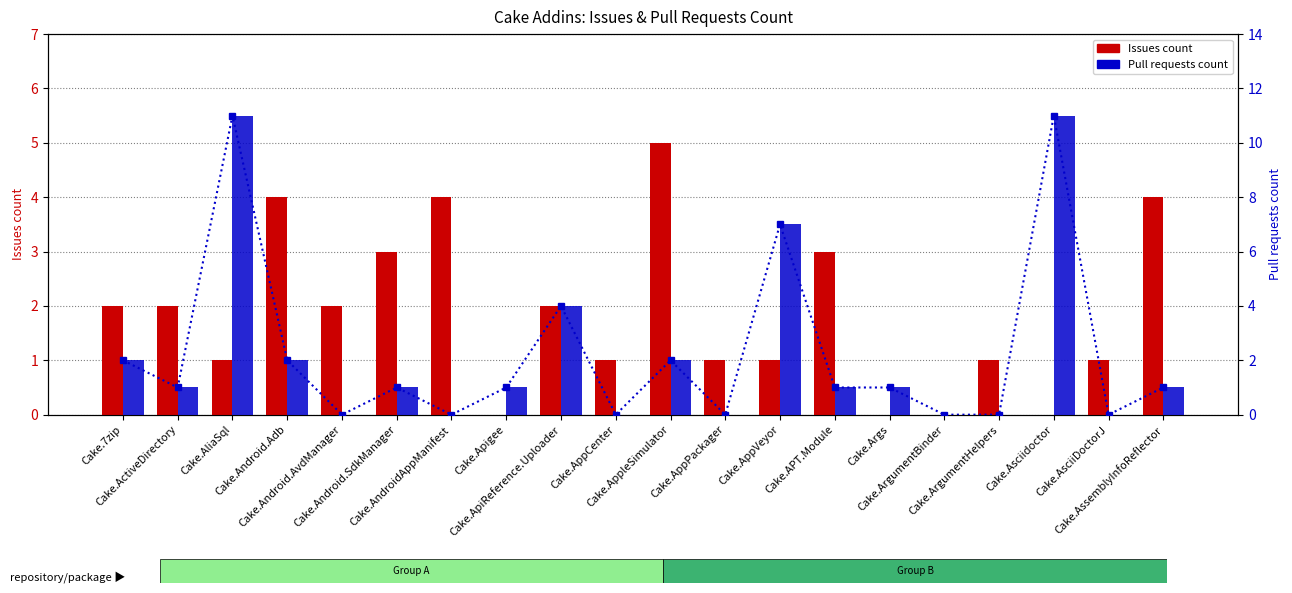

The value of Issues count at Cake.ArgumentHelpers is 1. True or false?

True